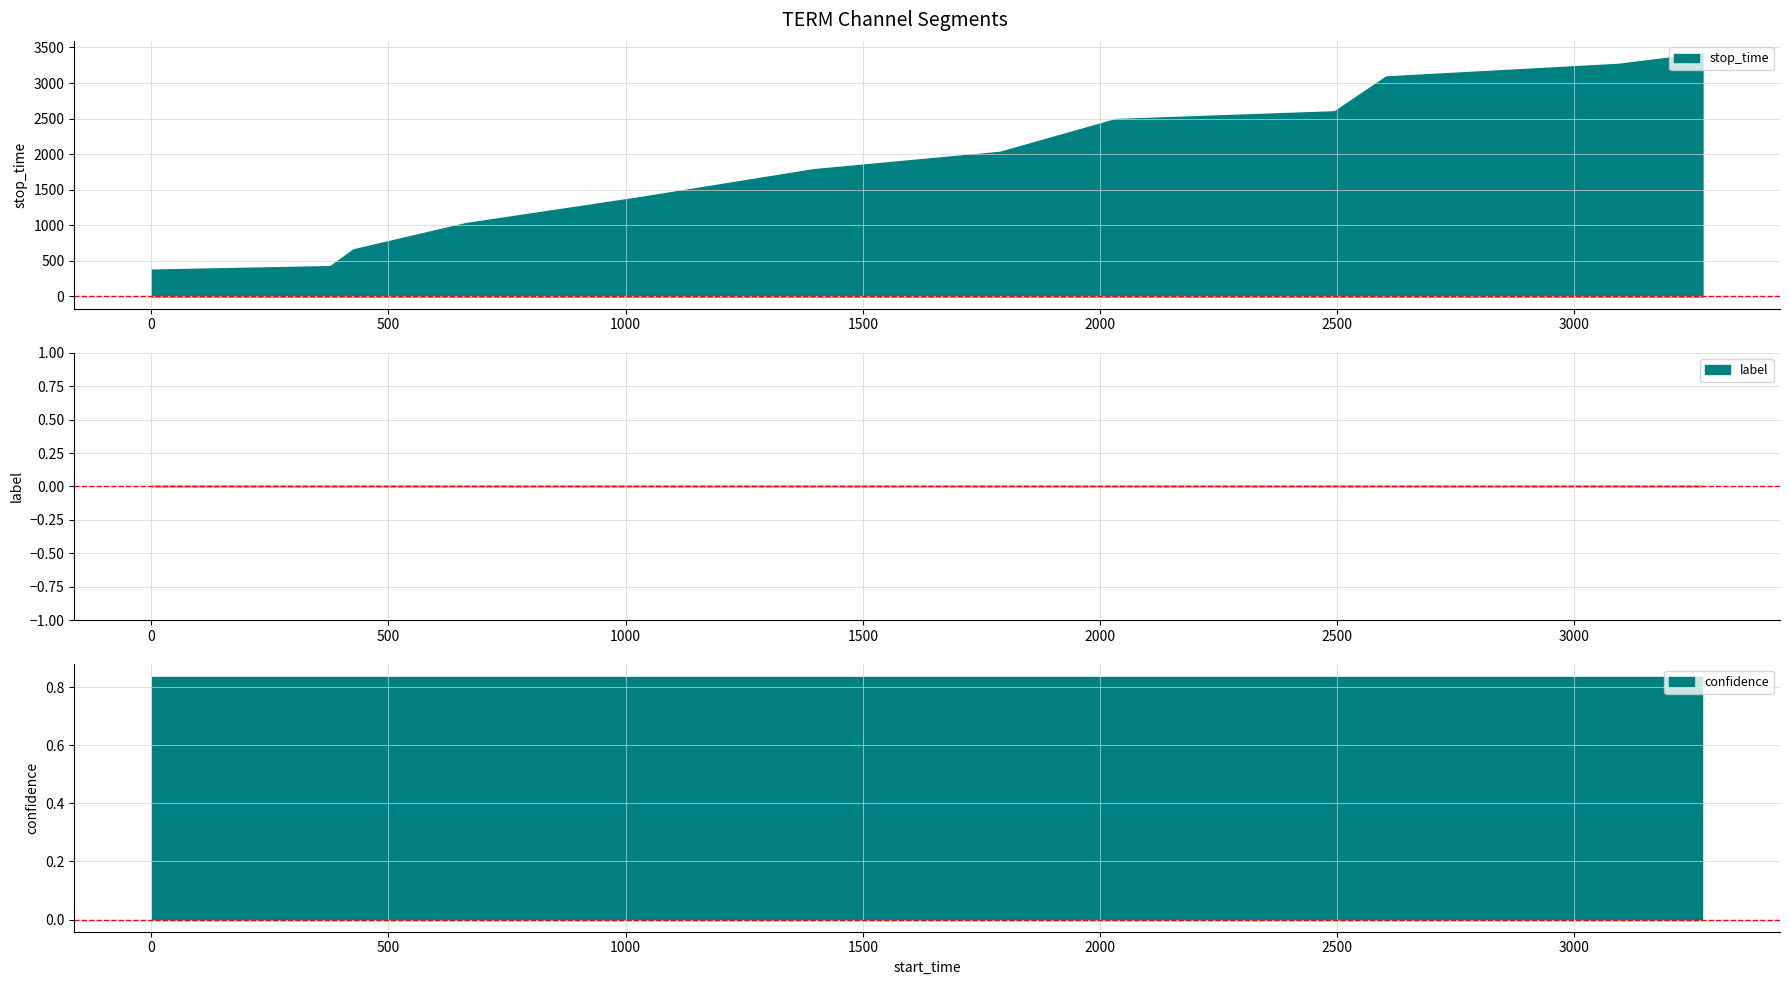

True or false: label has more than 2 interior local peaks.

False